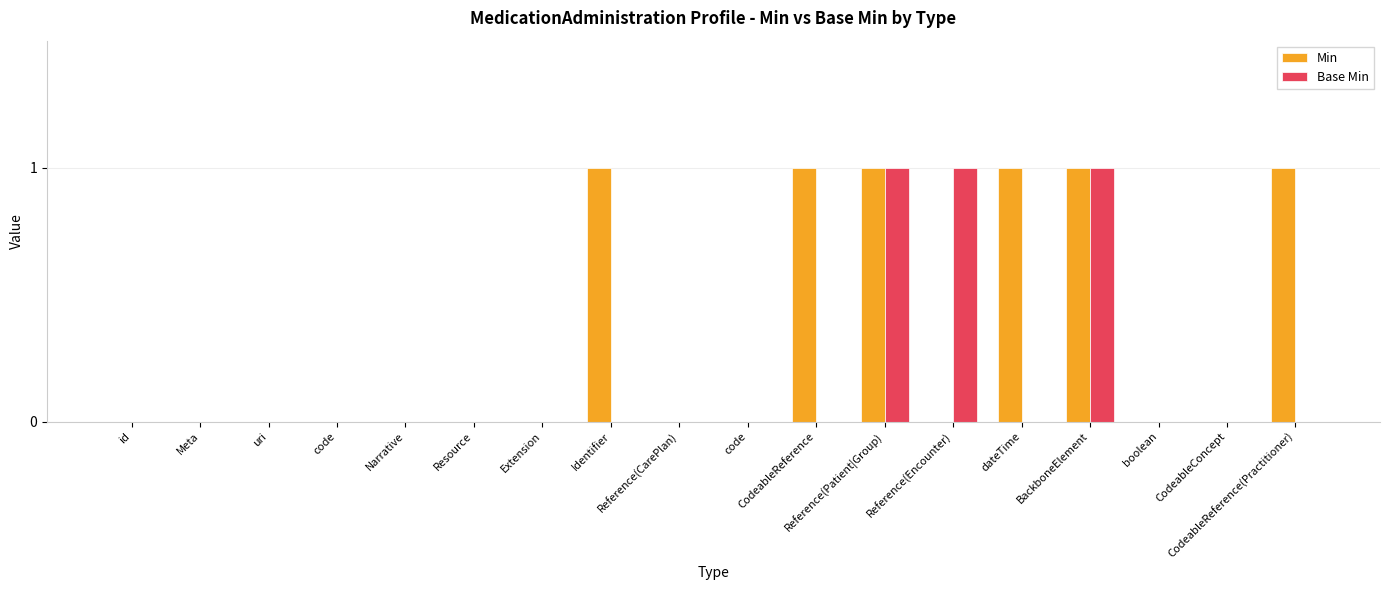

At which category is the sum across all series the highest?

Reference(Patient|Group)